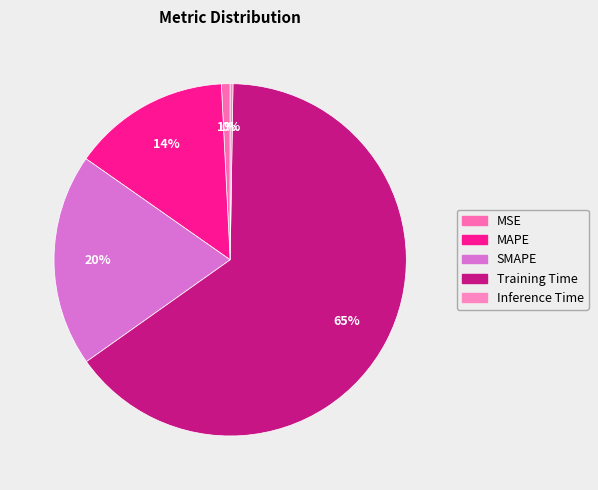

Which slice represents more than half of the pie?

Training Time